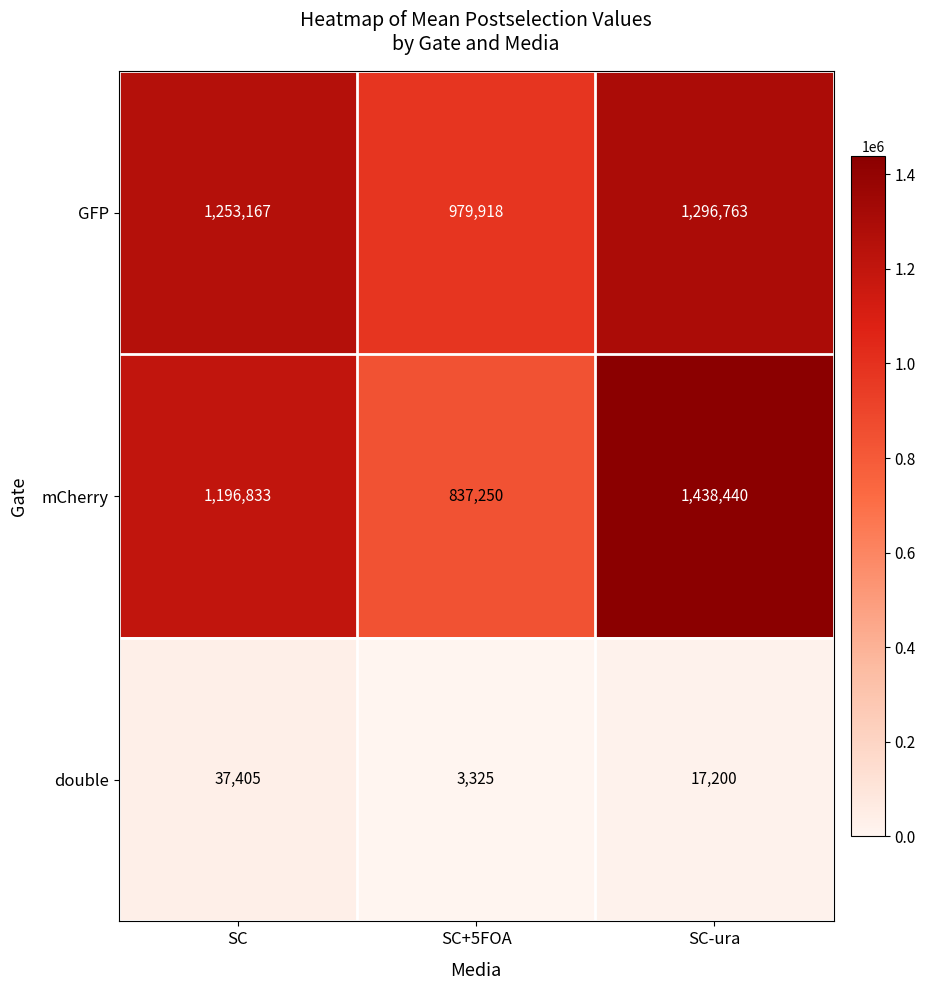

What is the difference between the GFP values at SC-ura and SC+5FOA?

316845